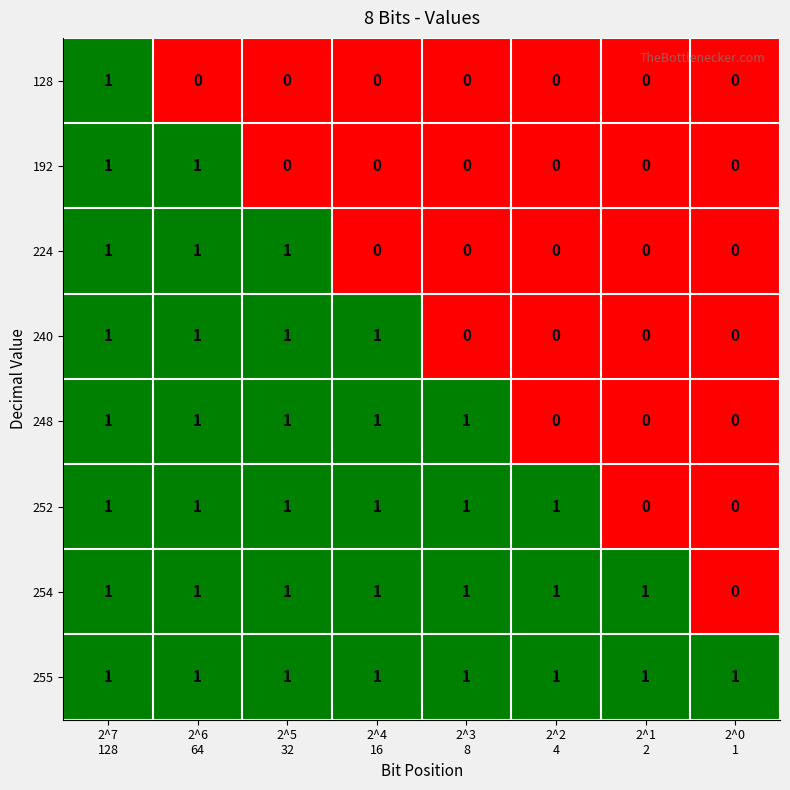

Which series has the largest total across all categories?

255